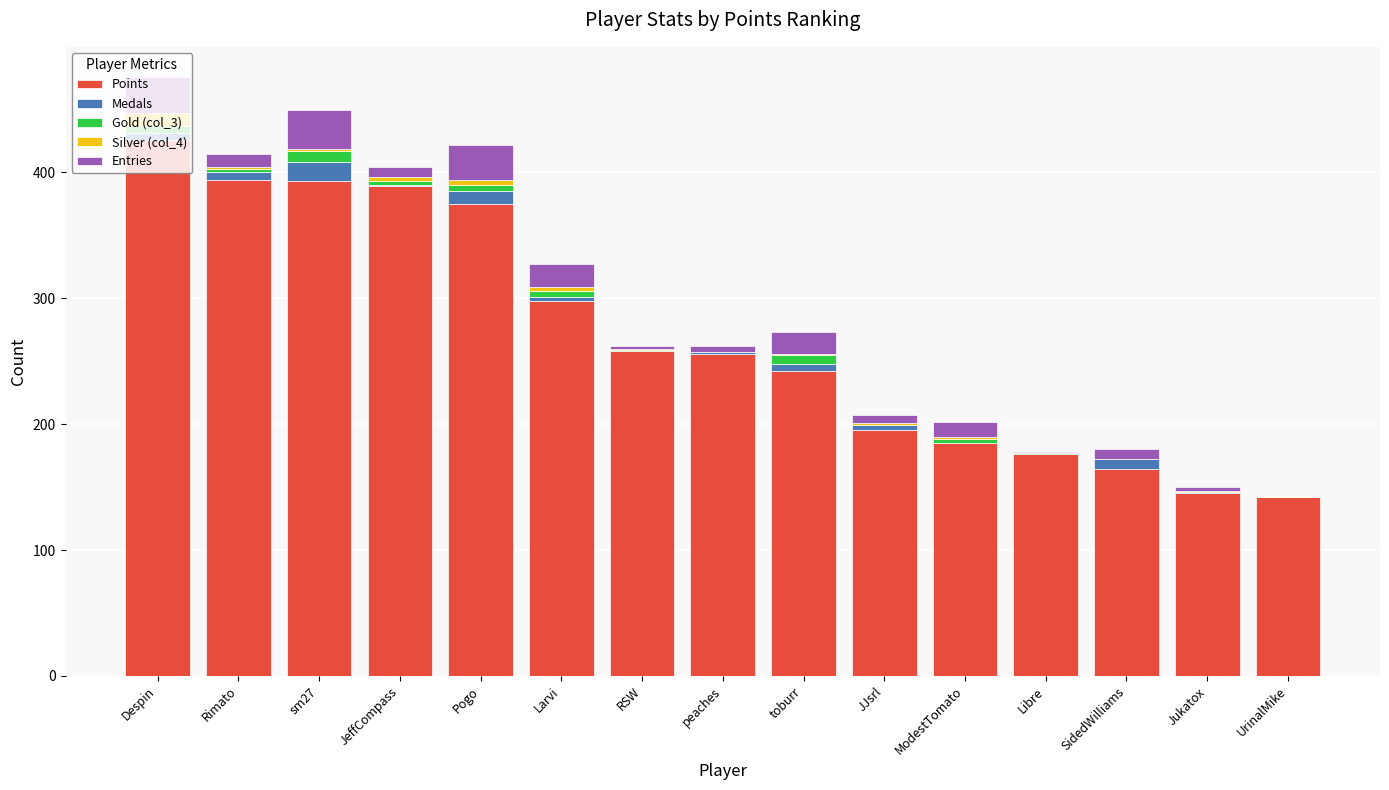

What is the maximum value for Points?

426